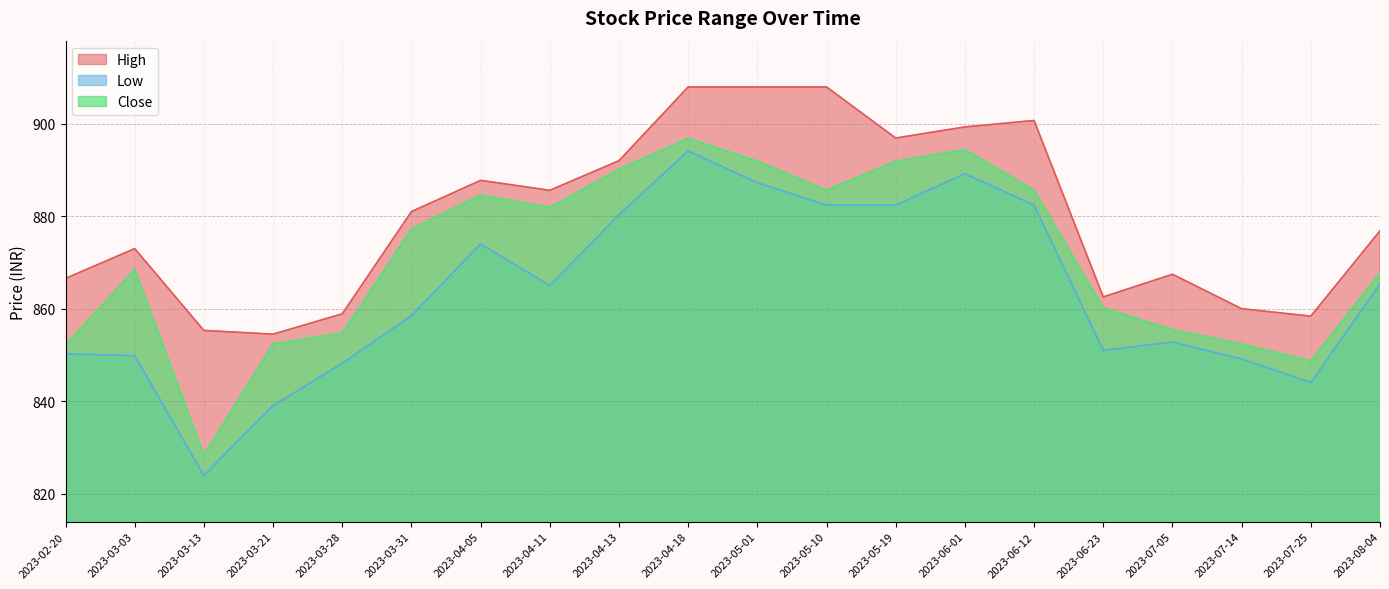

Reading left to right, extract all data points from this chart.

High: 2023-02-20=866.5	2023-03-03=873.0	2023-03-13=855.3	2023-03-21=854.5	2023-03-28=858.9	2023-03-31=881.0	2023-04-05=887.8	2023-04-11=885.6	2023-04-13=892.0	2023-04-18=908.0	2023-05-01=908.0	2023-05-10=908.0	2023-05-19=896.9	2023-06-01=899.3	2023-06-12=900.7	2023-06-23=862.5	2023-07-05=867.5	2023-07-14=860.0	2023-07-25=858.4	2023-08-04=876.8
Low: 2023-02-20=850.2	2023-03-03=849.8	2023-03-13=824.0	2023-03-21=839.0	2023-03-28=848.2	2023-03-31=858.5	2023-04-05=874.0	2023-04-11=865.0	2023-04-13=880.3	2023-04-18=894.1	2023-05-01=887.2	2023-05-10=882.4	2023-05-19=882.4	2023-06-01=889.2	2023-06-12=882.4	2023-06-23=851.0	2023-07-05=852.8	2023-07-14=849.2	2023-07-25=844.0	2023-08-04=865.3
Close: 2023-02-20=852.1	2023-03-03=868.5	2023-03-13=828.4	2023-03-21=852.4	2023-03-28=854.8	2023-03-31=877.2	2023-04-05=884.6	2023-04-11=881.9	2023-04-13=890.2	2023-04-18=896.8	2023-05-01=891.9	2023-05-10=885.7	2023-05-19=891.9	2023-06-01=894.4	2023-06-12=885.7	2023-06-23=860.2	2023-07-05=855.5	2023-07-14=852.4	2023-07-25=848.7	2023-08-04=867.8